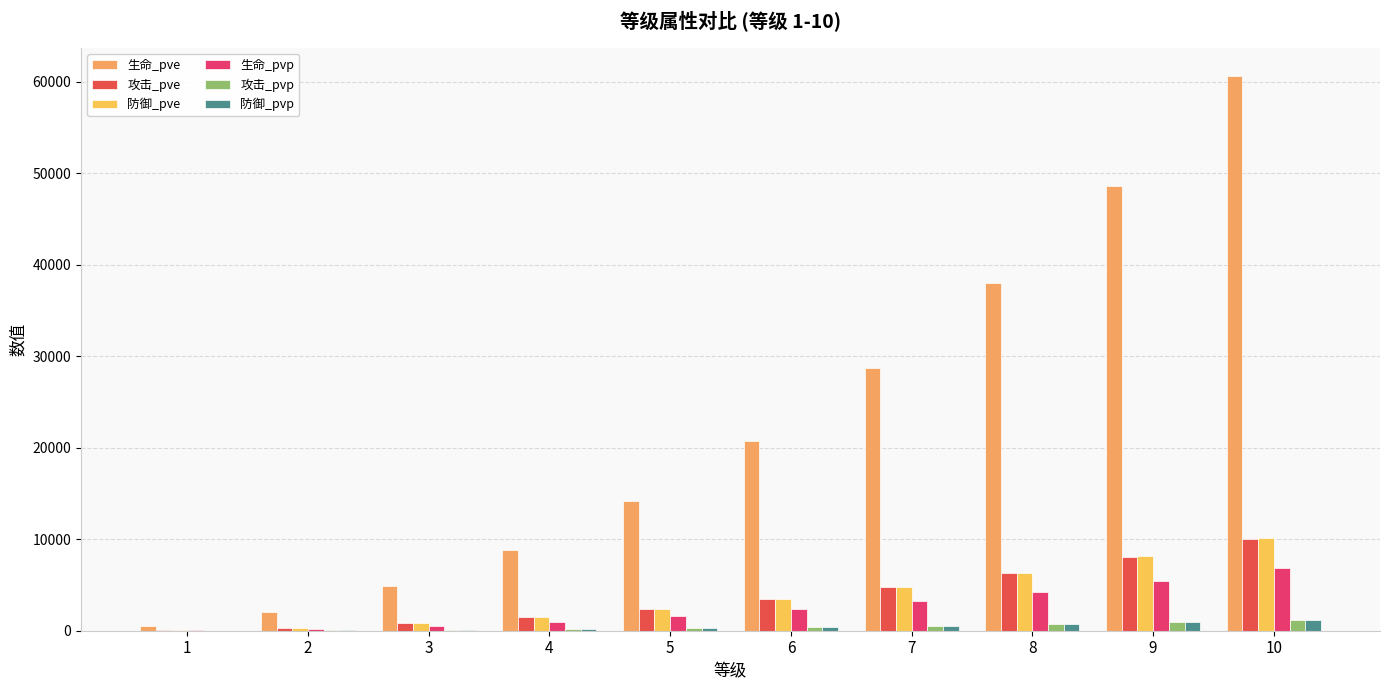

True or false: 生命_pve has a value of 2065 at 2.

True